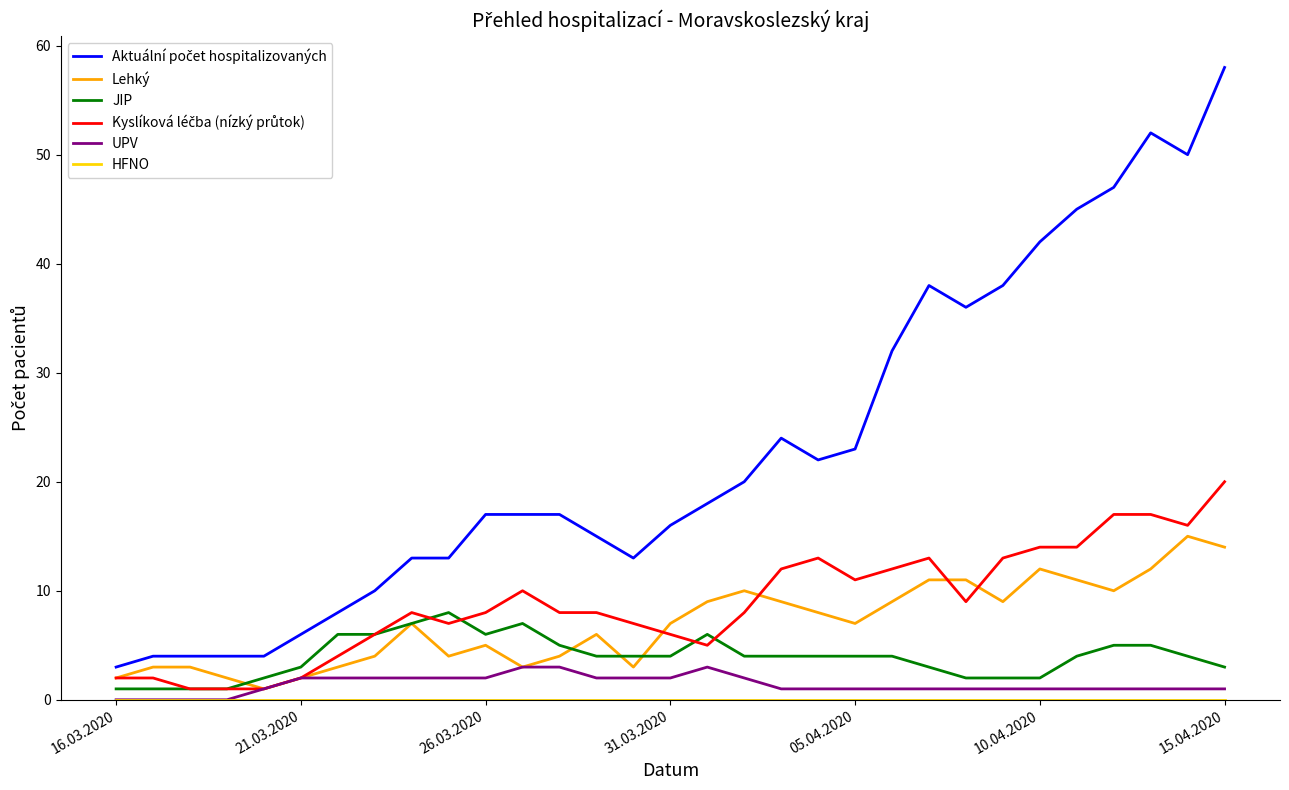

What is the maximum value shown in the chart?

58